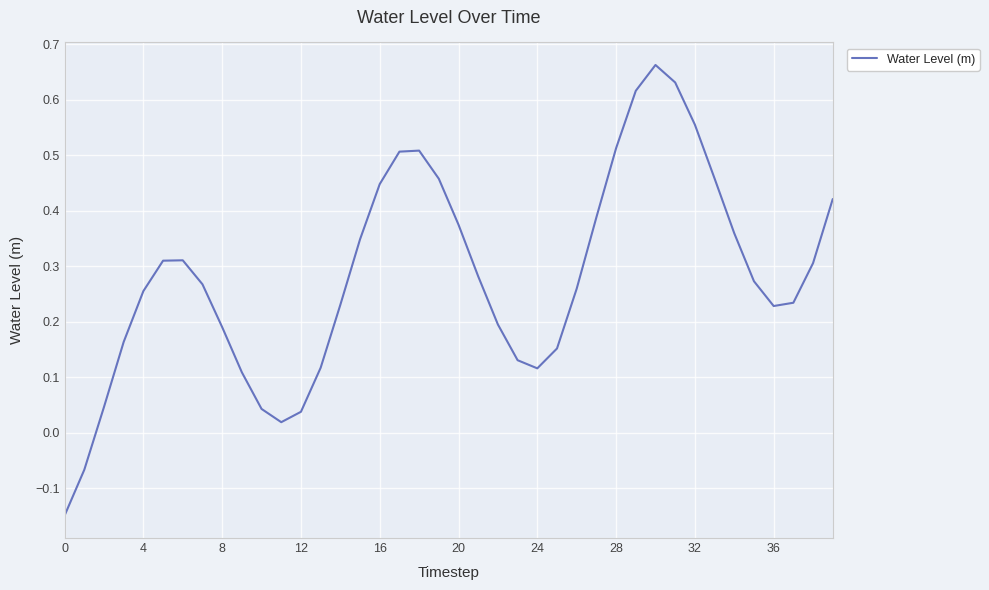

What is the difference between the maximum and minimum values?

0.8